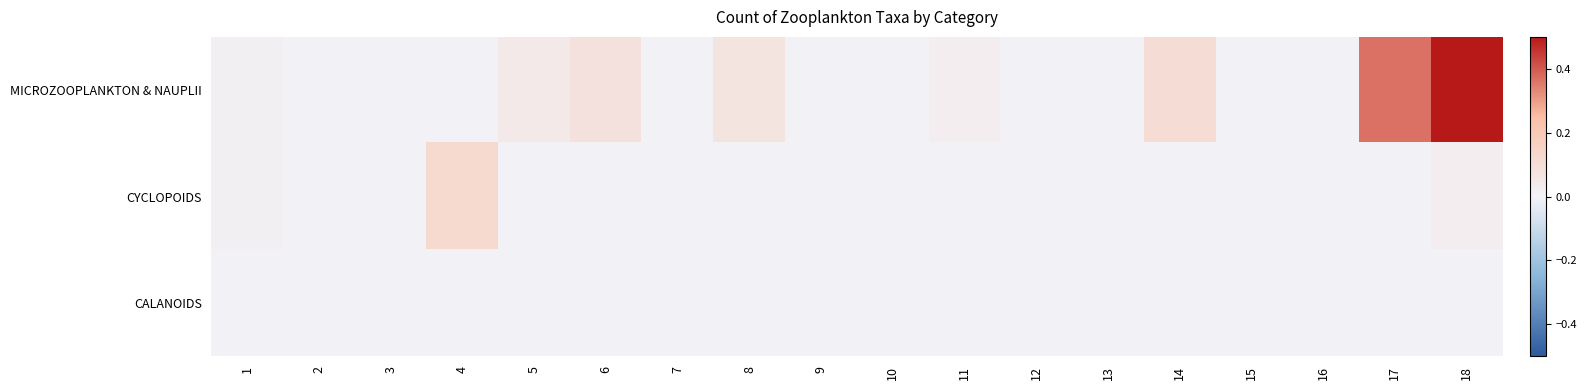

List the series in order of their peak value, highest first.

MICROZOOPLANKTON & NAUPLII, CYCLOPOIDS, CALANOIDS